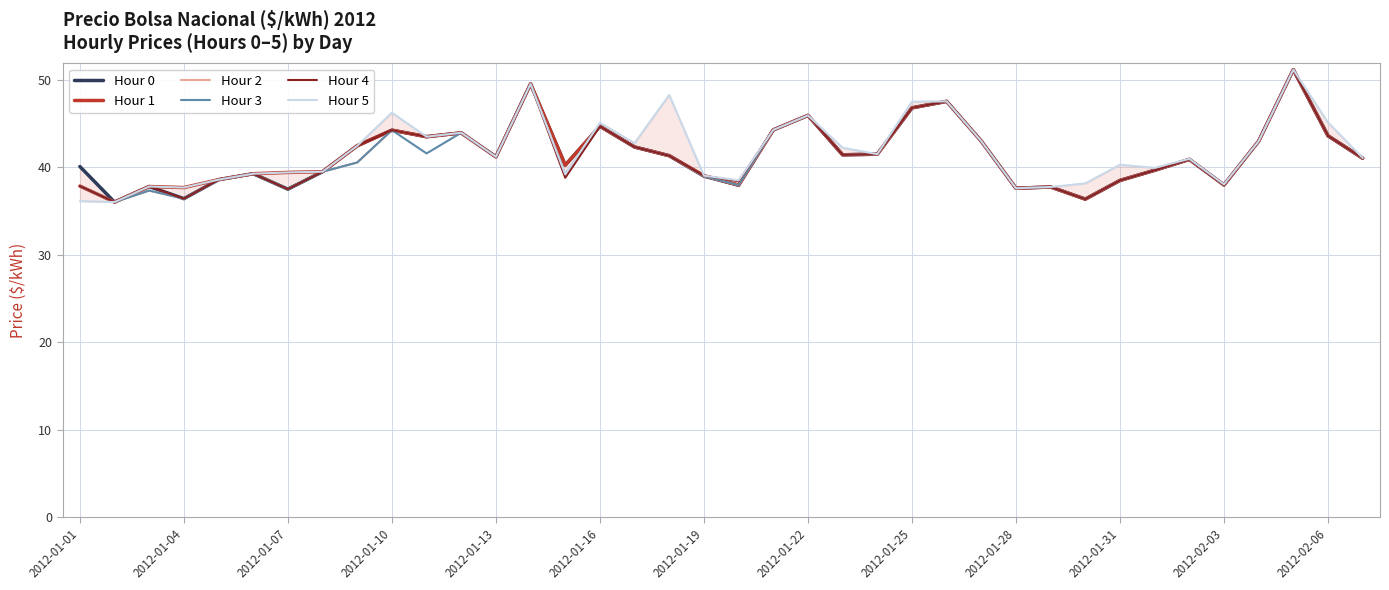

What is the difference between the maximum and minimum values in the Hour 3 series?

15.1